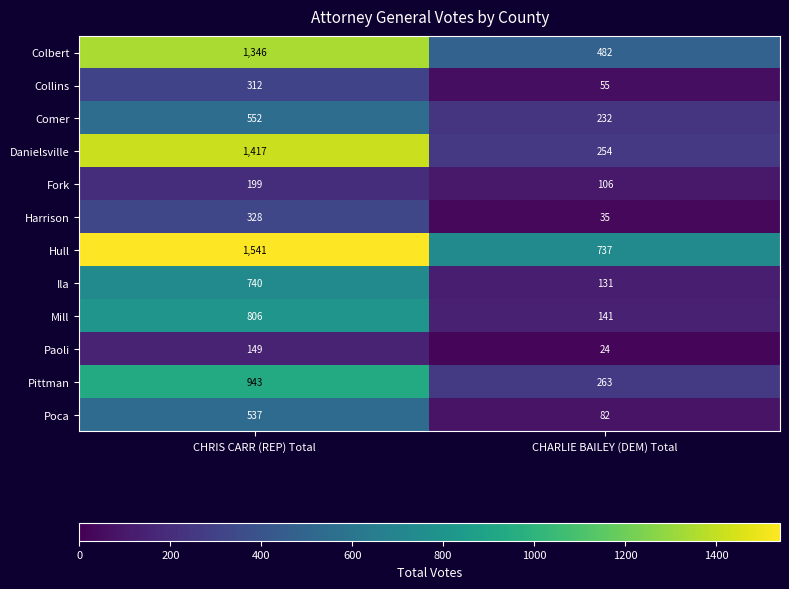

At which category is the sum across all series the highest?

CHRIS CARR (REP) Total